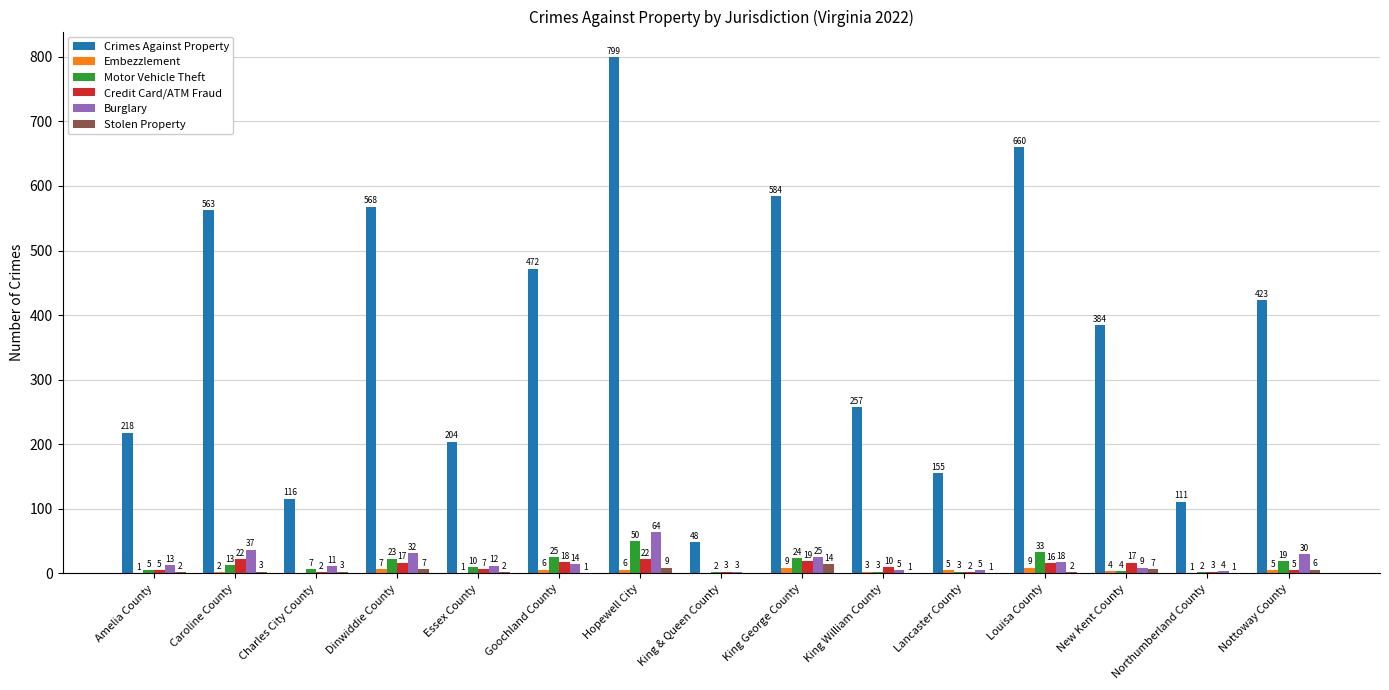

Which series changed the most between Goochland County and Lancaster County?

Crimes Against Property